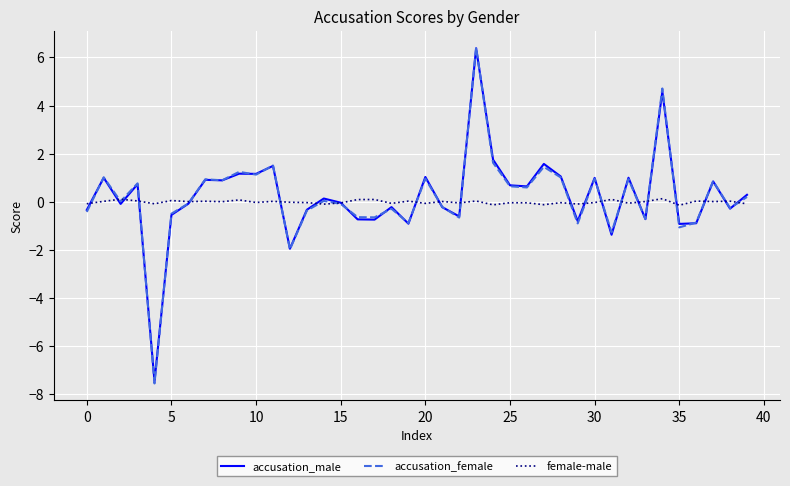

What is the maximum value for accusation_female?

6.4